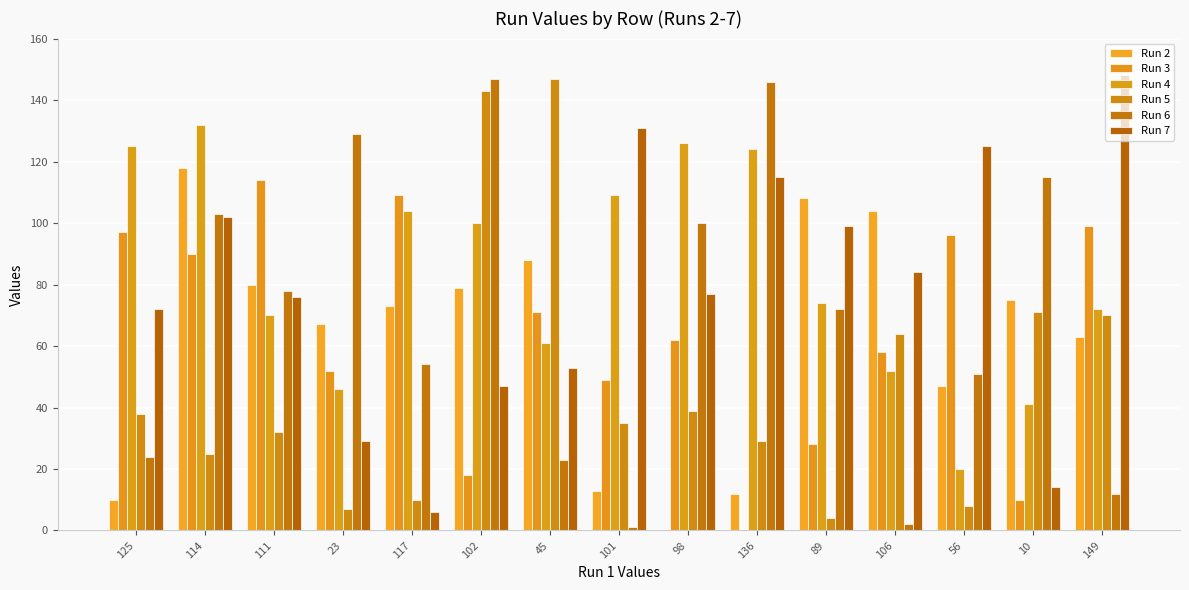

The value of Run 6 at 45 is 9. True or false?

False